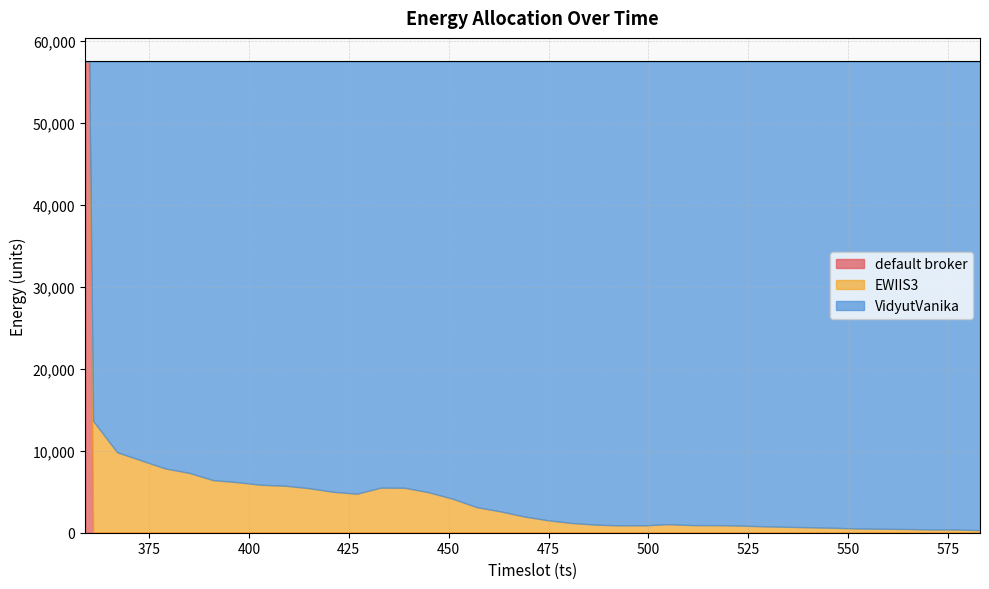

How many interior local valleys does the VidyutVanika series have?

2